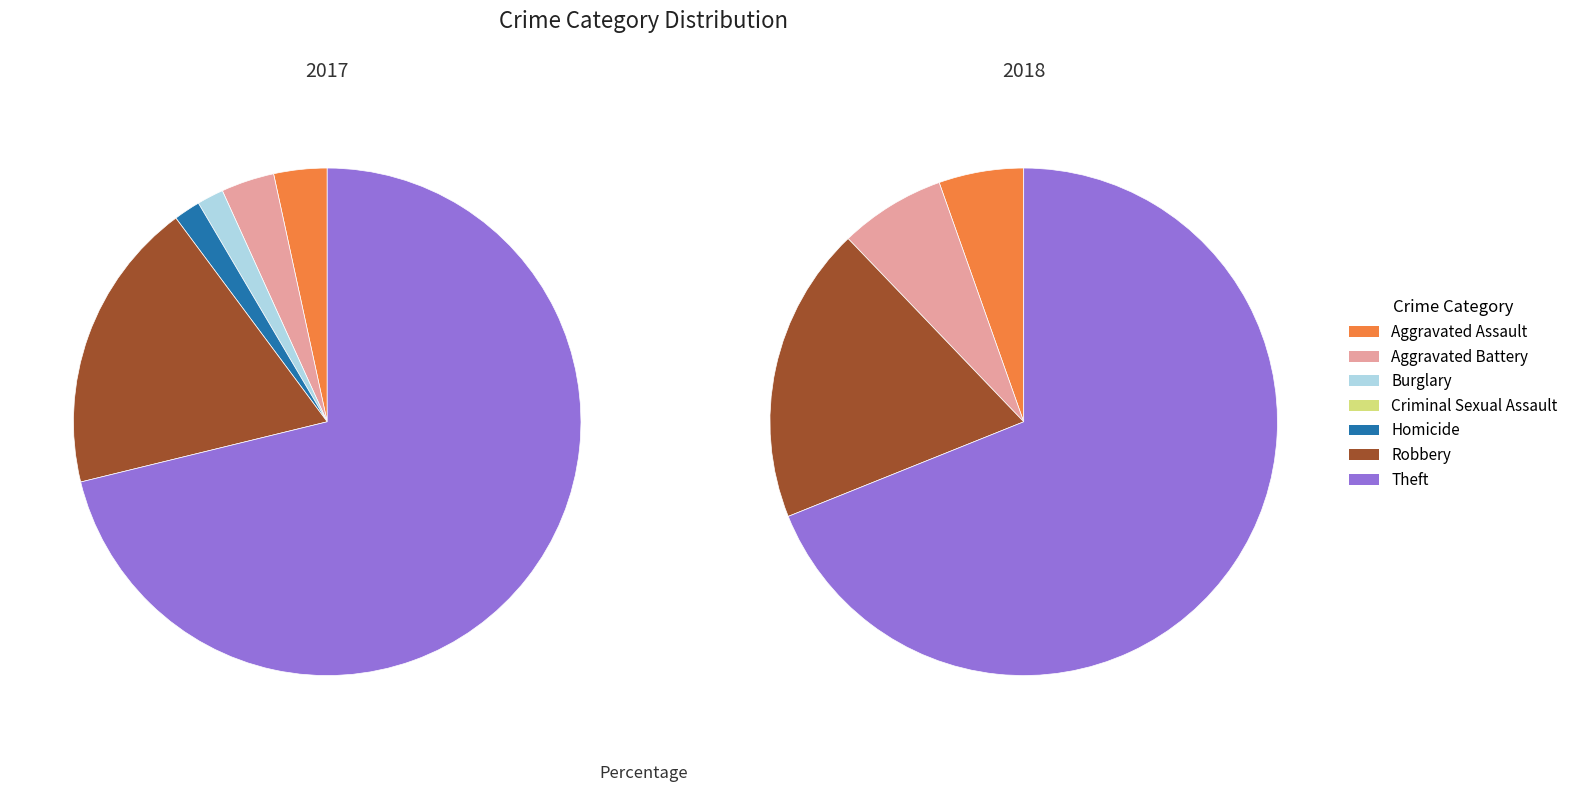

What percentage is NOT represented by 2?

98.3%